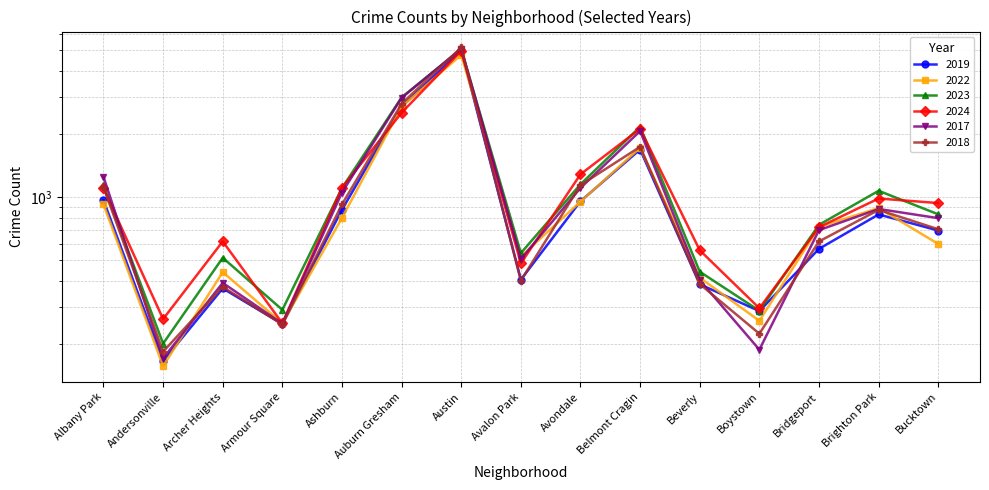

The value of 2017 at Austin is 5096. True or false?

True